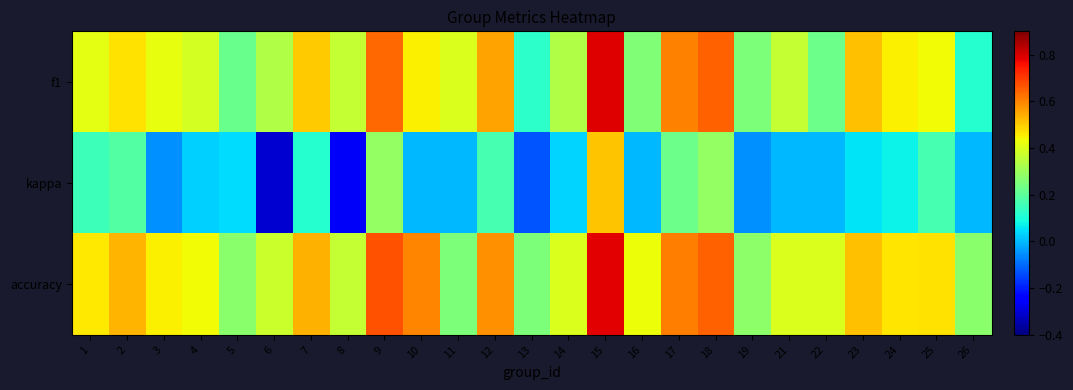

Which series changed the most between 9 and 21?

kappa